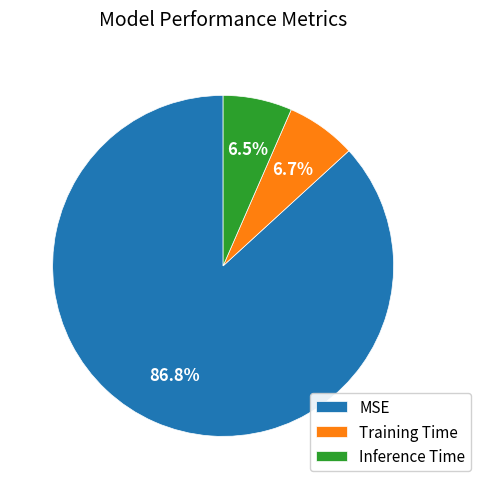

Between MSE and Training Time, which is larger?

MSE